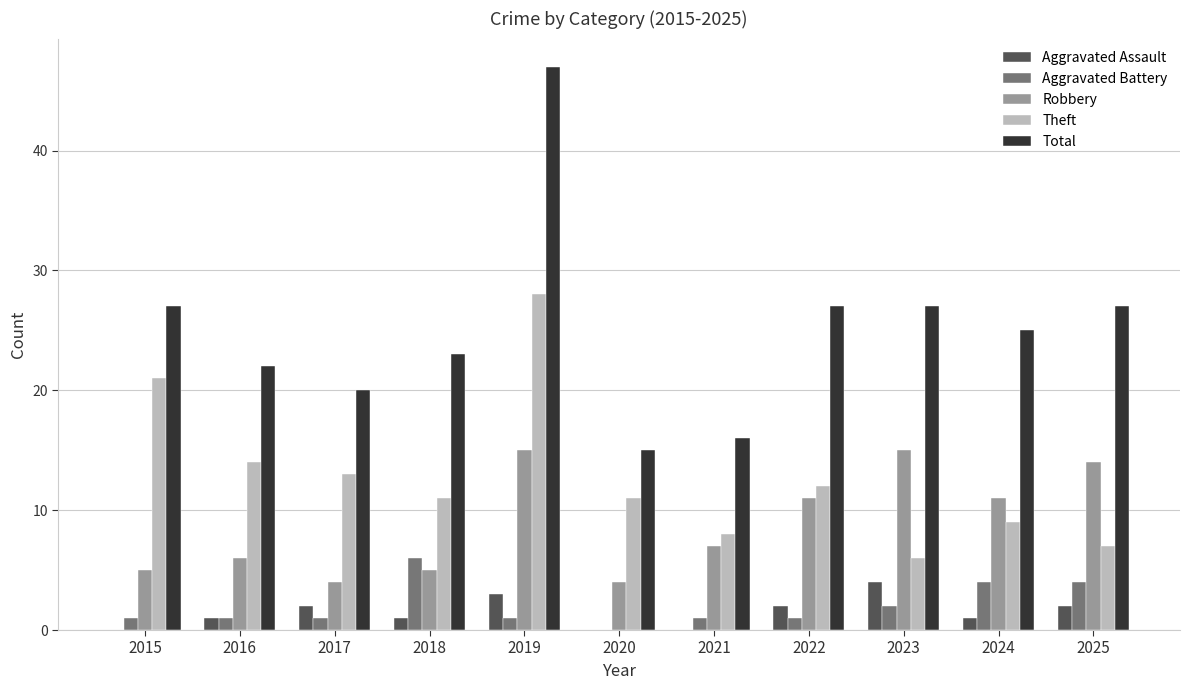

At which category is the sum across all series the highest?

2019